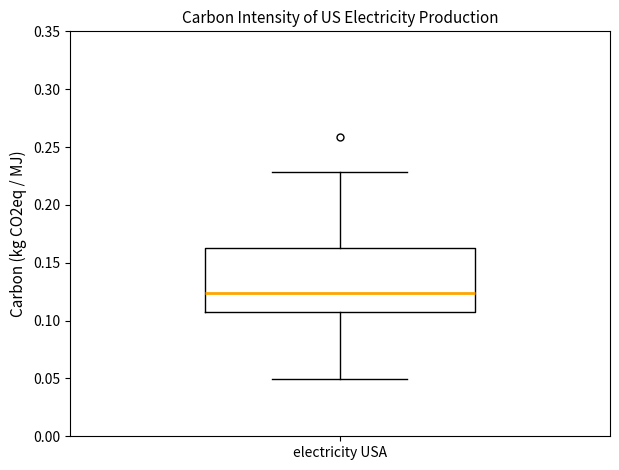

Transcribe this box plot: give where the median line is, the range the box spans, and where the two whiskers end, as read against the y-axis. The values are not printed on the chart, so give them approximately, as read against the axis.

median 0.125, box 0.105 to 0.165, whiskers 0.050 to 0.230